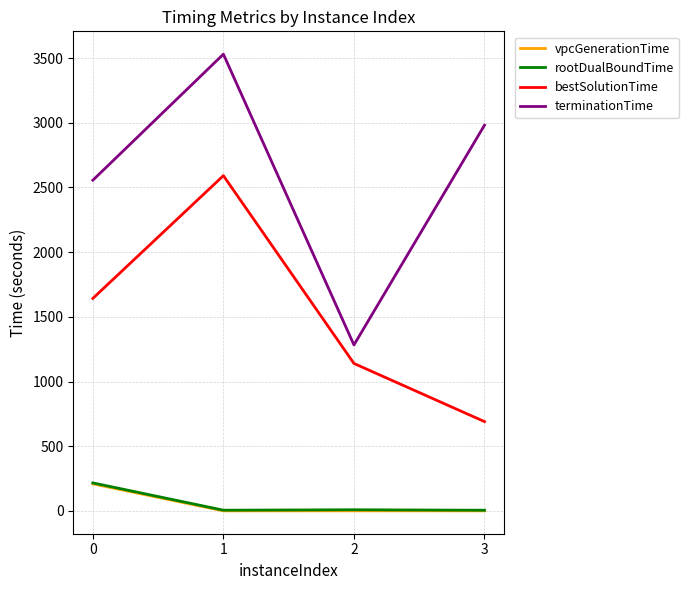

Which series has the widest spread of values?

terminationTime